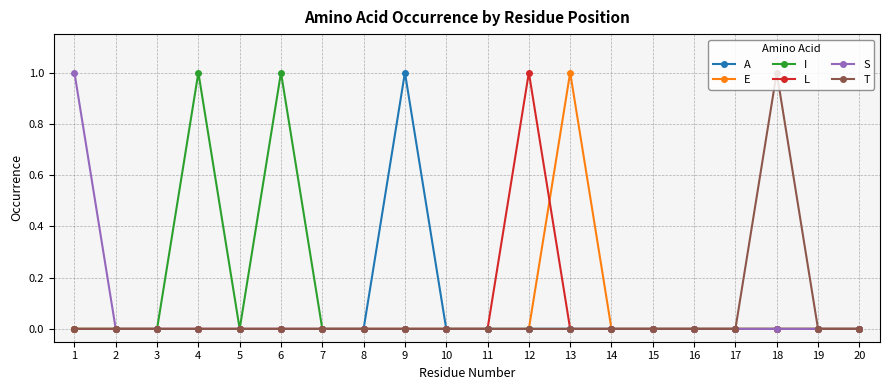

What is the difference between the maximum and minimum values in the A series?

1